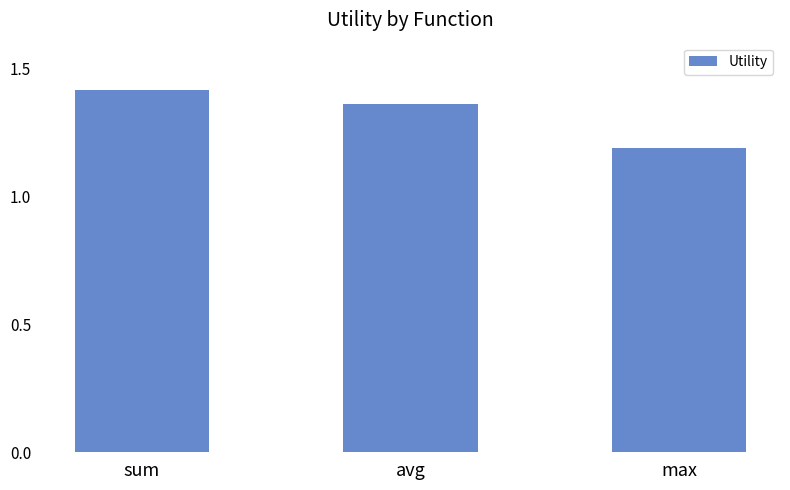

Approximately how many times larger is the value at avg compared to sum?

1.0